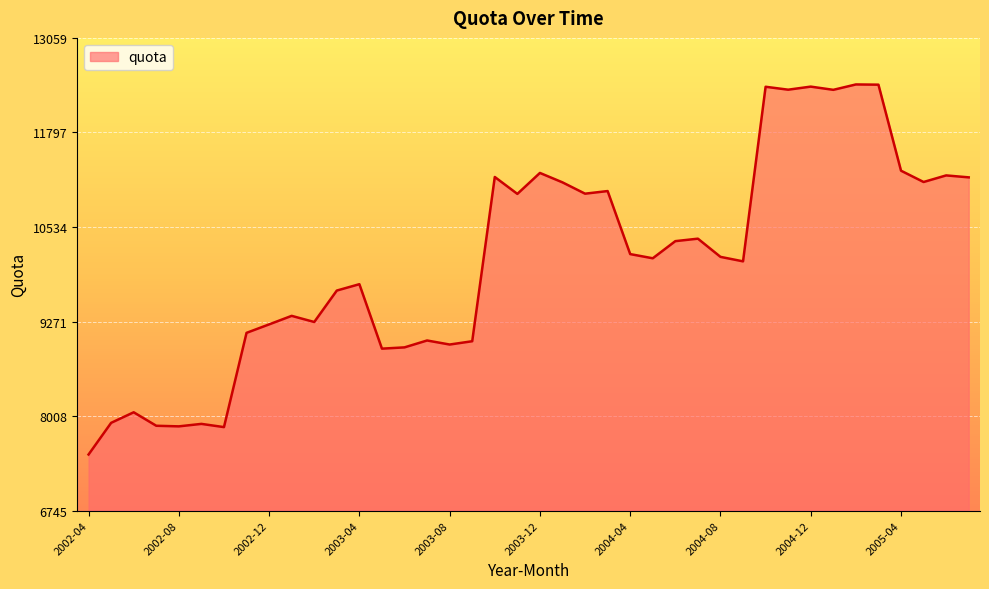

What is the difference between the maximum and minimum values?

4943